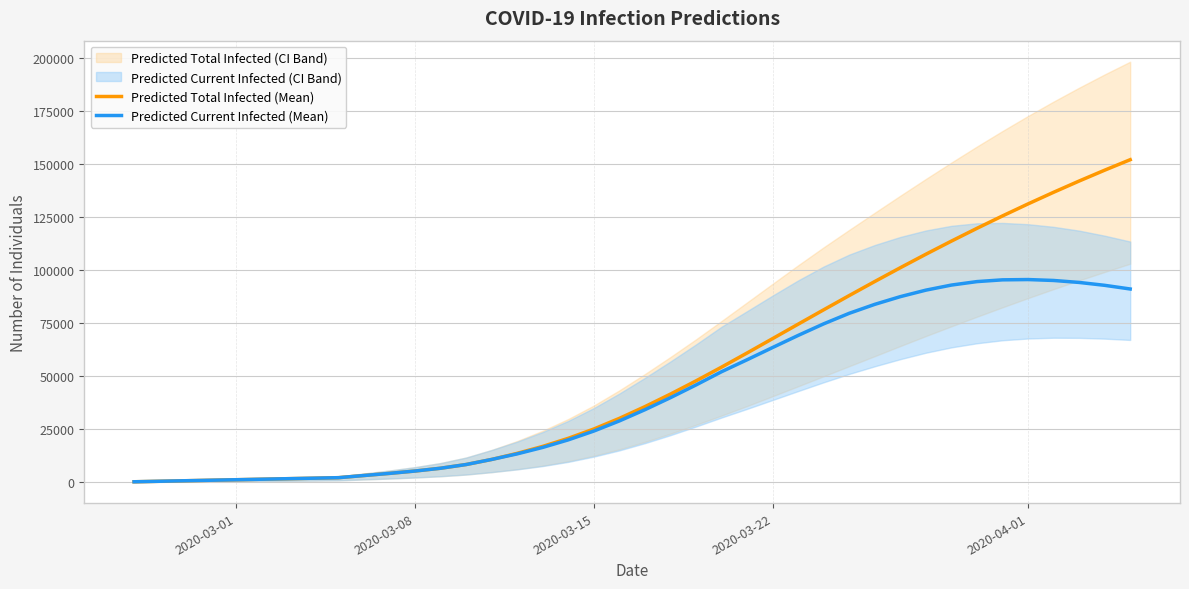

How many lines are shown in the chart?

2